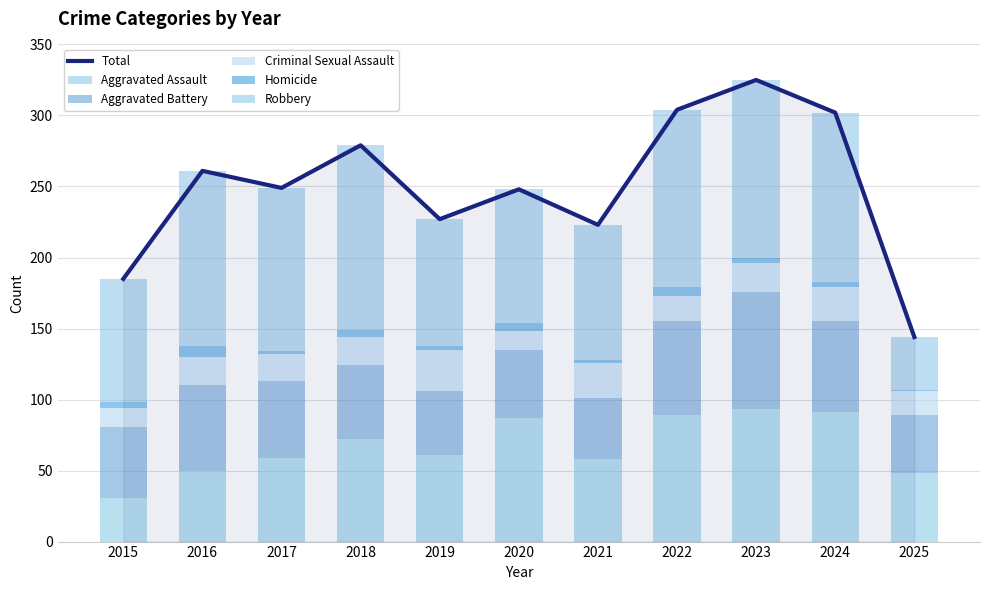

Is the value of Total at 2020 greater than the value of Criminal Sexual Assault at 2025?

Yes